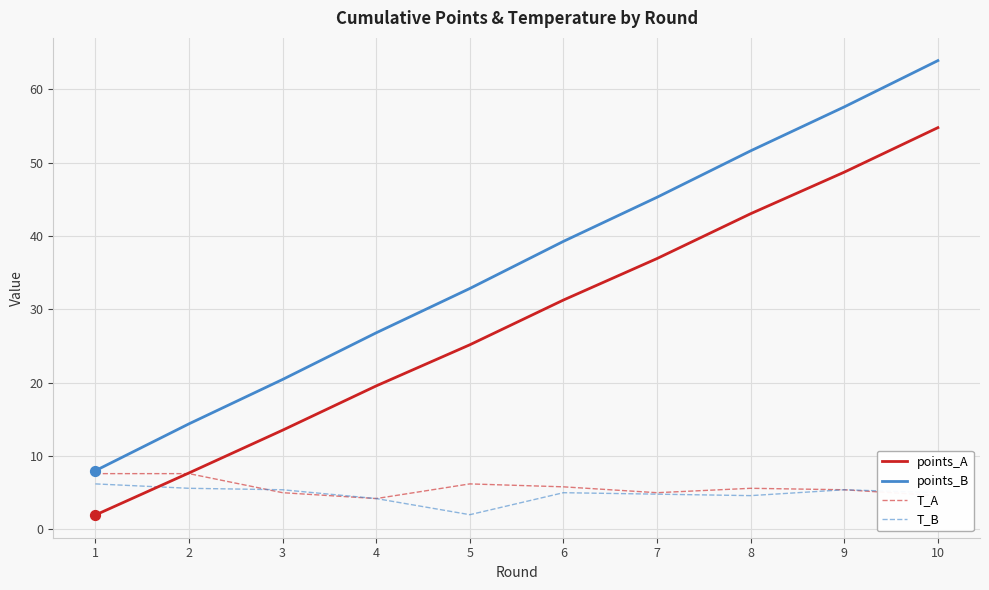

What are all the series names shown in the legend?

points_A, points_B, T_A, T_B